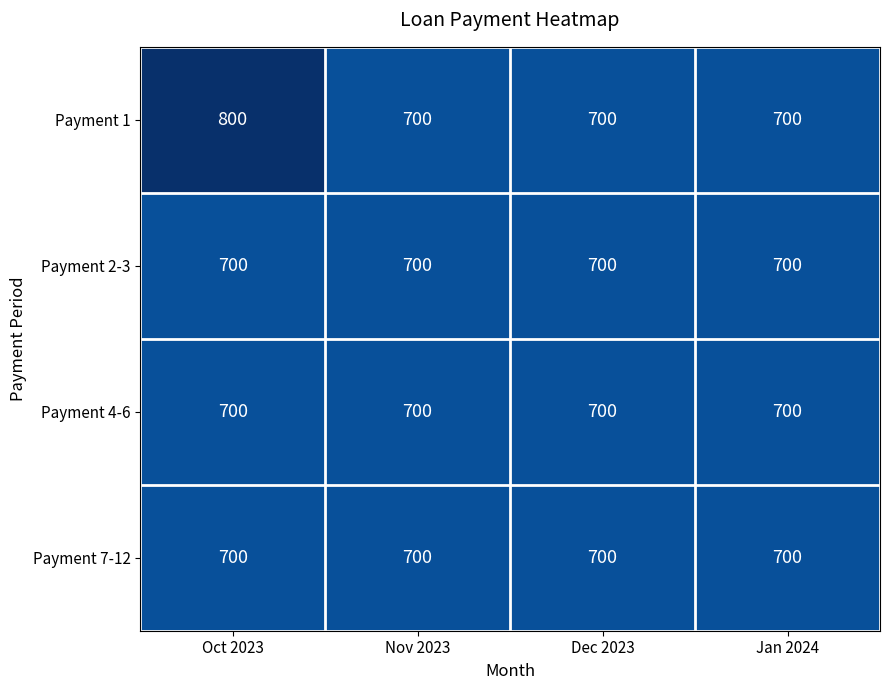

Reading left to right, what are all the values shown in this chart?

Payment 1: 800	700	700	700
Payment 2-3: 700	700	700	700
Payment 4-6: 700	700	700	700
Payment 7-12: 700	700	700	700